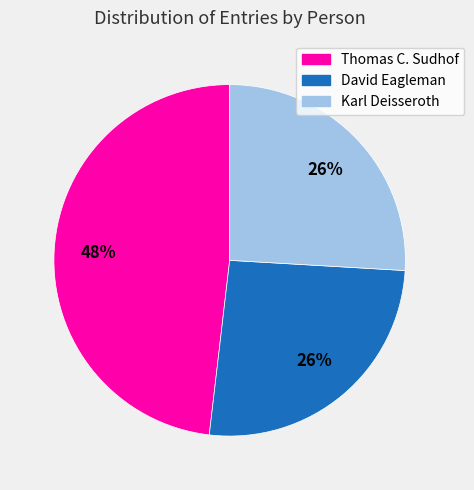

To the nearest percent, what is the average slice percentage?

33%